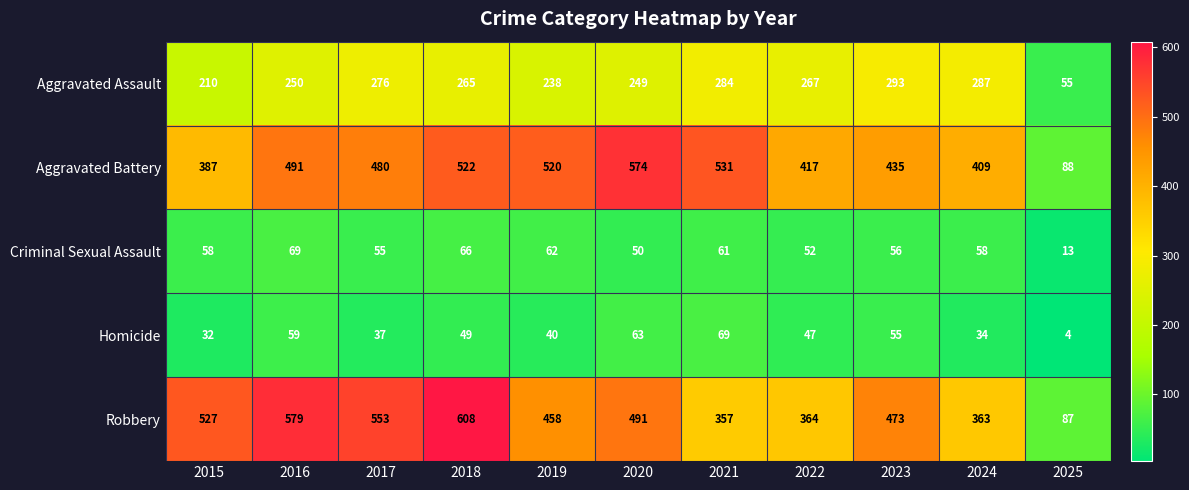

What is the sum of the Robbery values at 2016 and 2021?

936